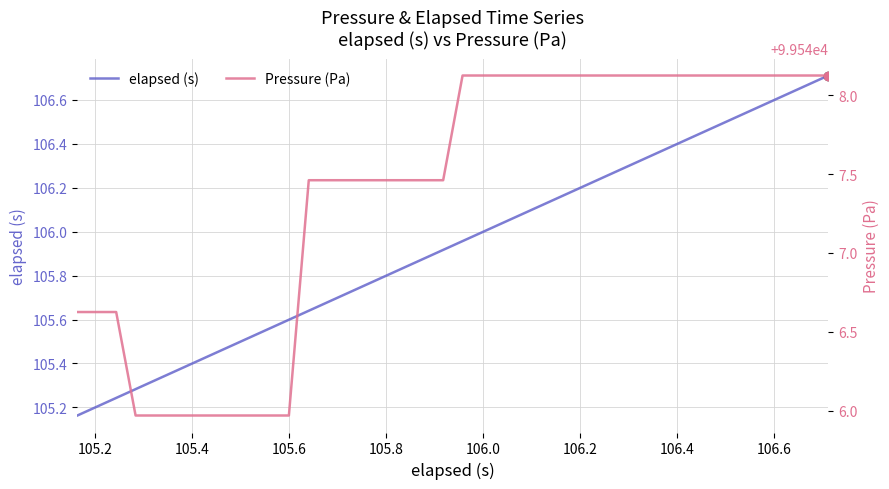

Which series has the largest total across all categories?

Pressure (Pa)